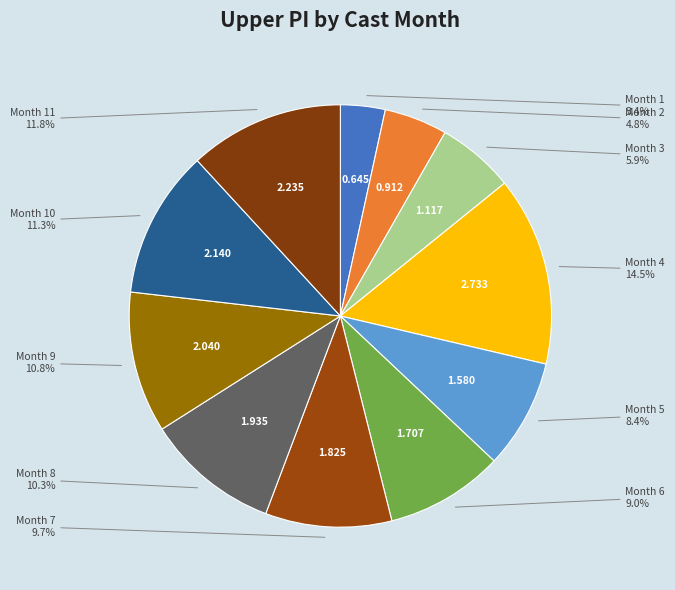

Is the sum of Month 10 and Month 4 greater than half?

No